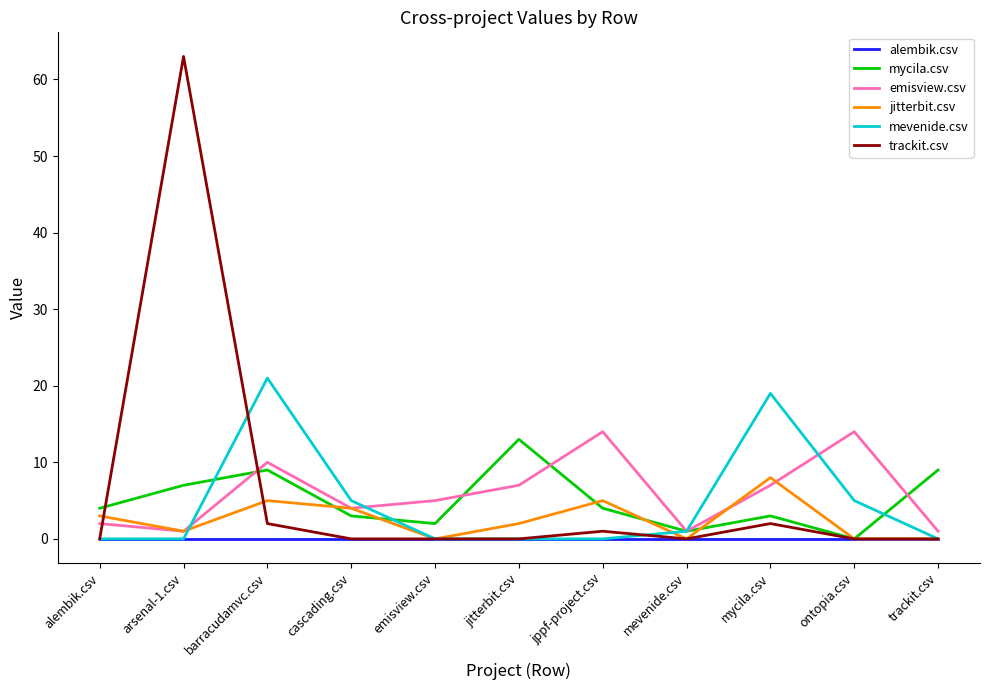

How many positive values does the mycila.csv series have?

10